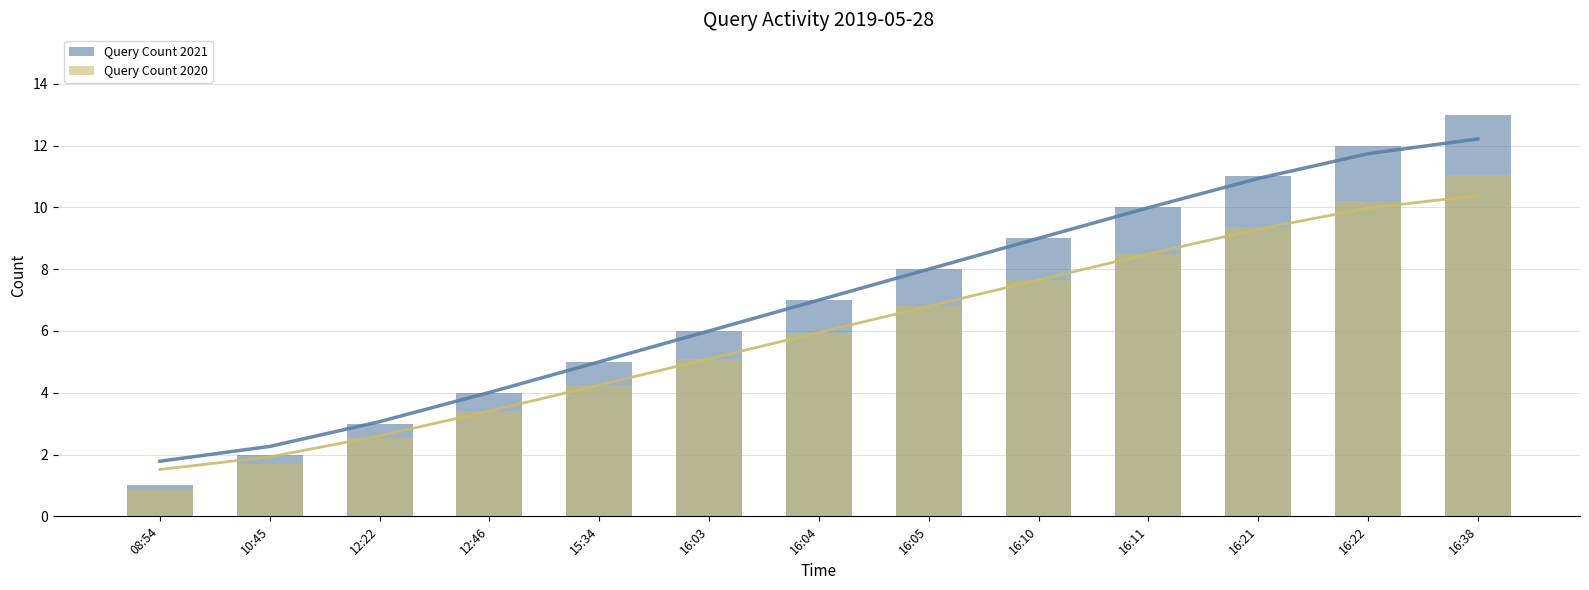

Is it true that Query Count 2020 equals 2.0 at 16:03?

False